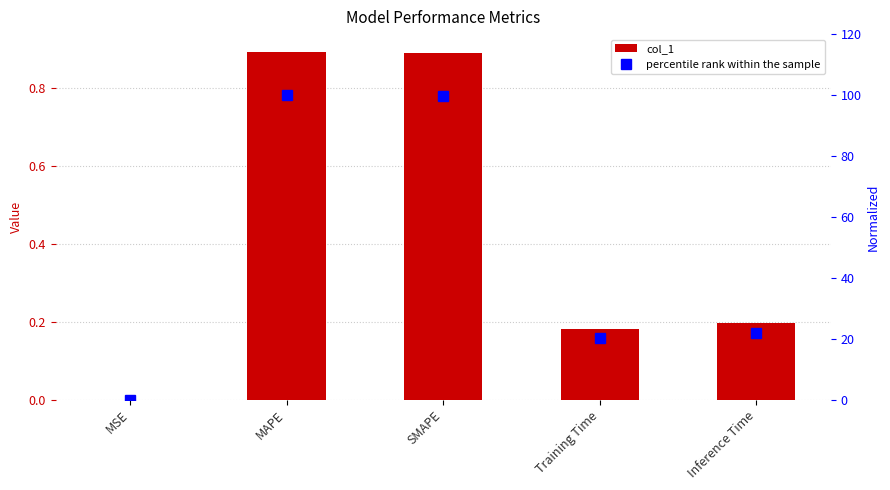

Which category has the highest value across all series?

MAPE